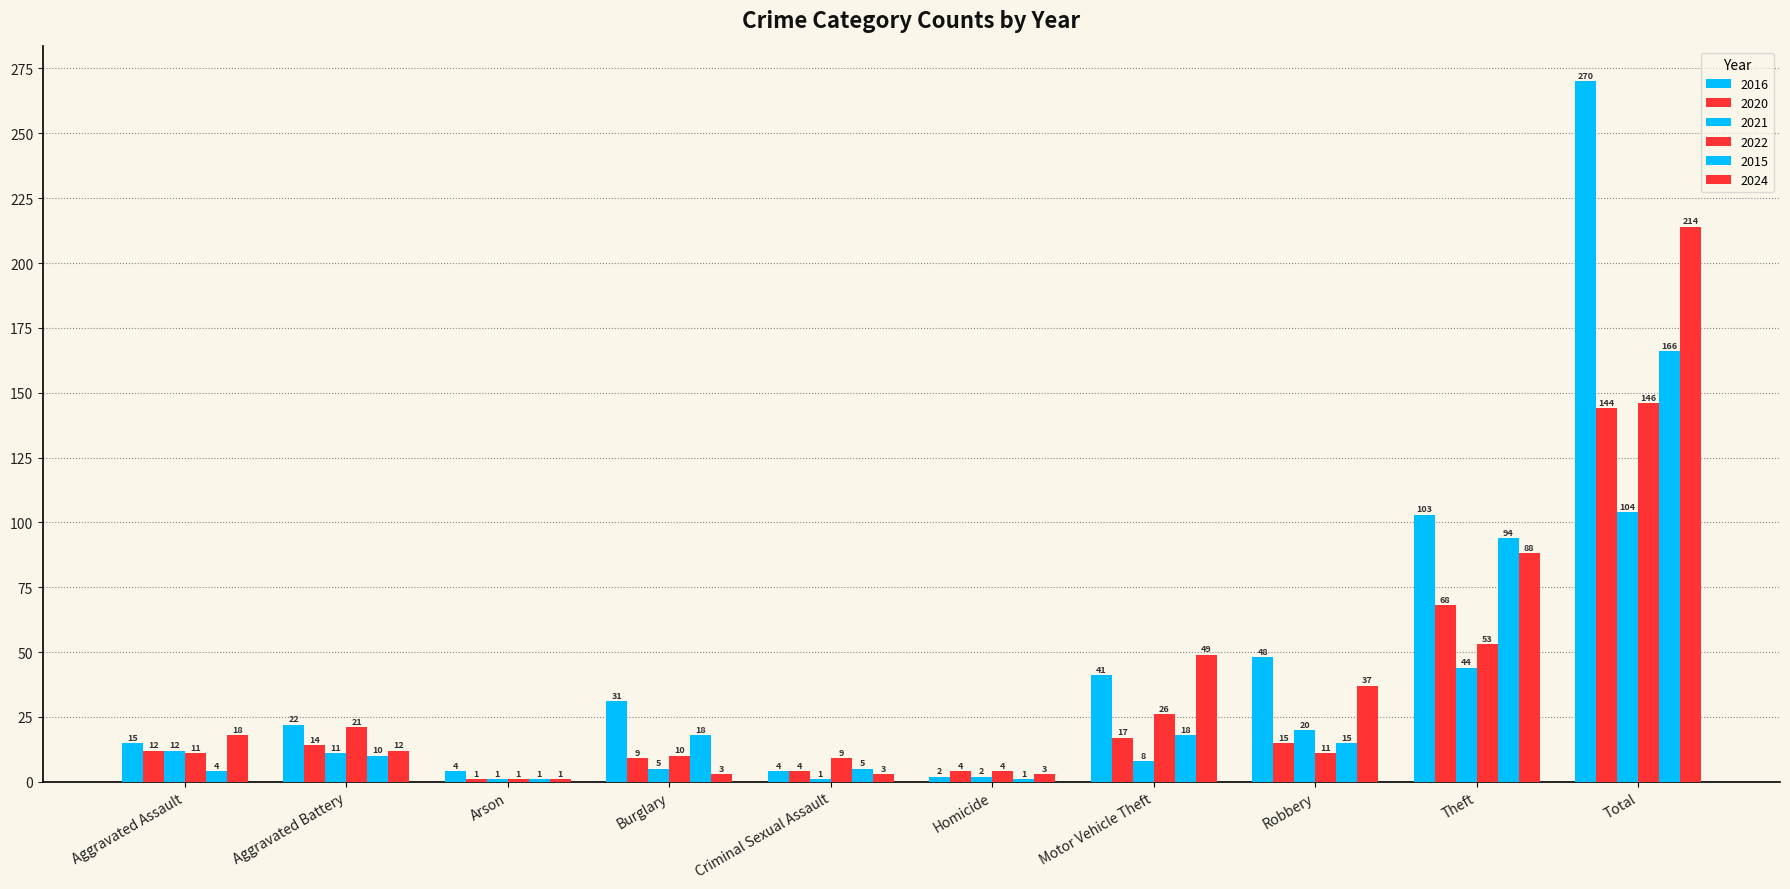

How many groups of bars are there?

10